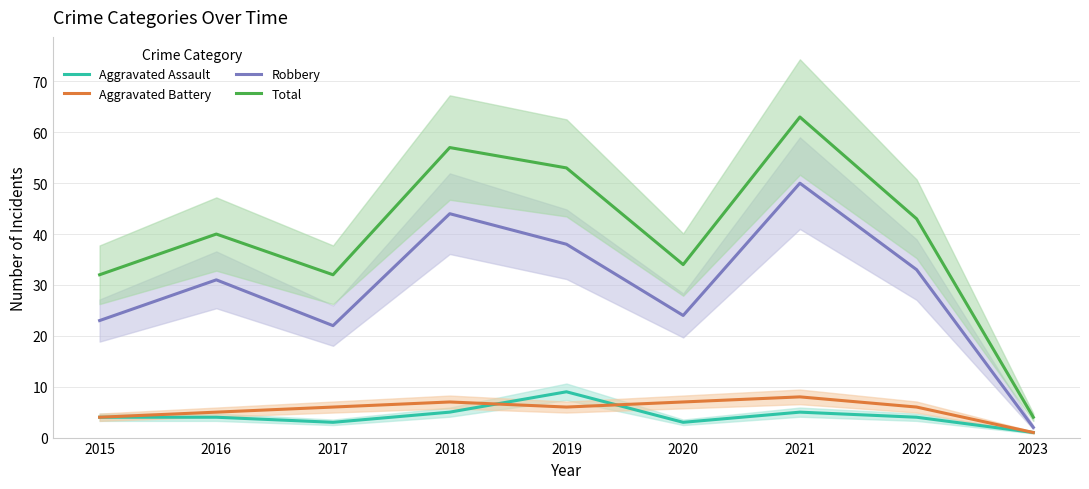

True or false: Aggravated Battery has a value of 1 at 2023.

True